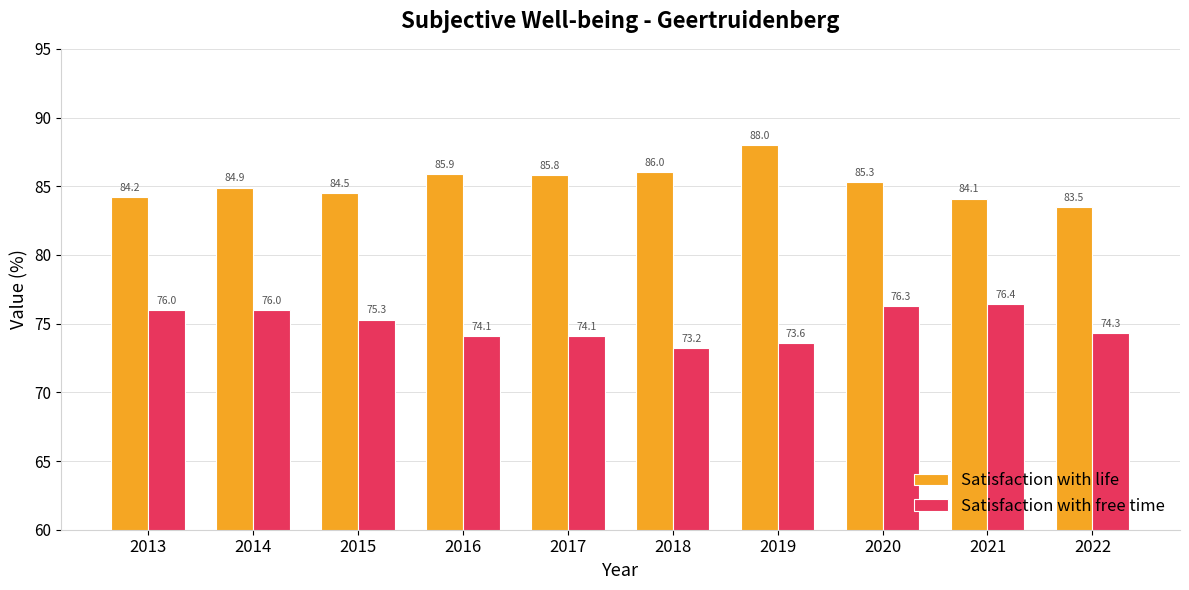

What is the approximate value of Satisfaction with life at 2021?

84.1